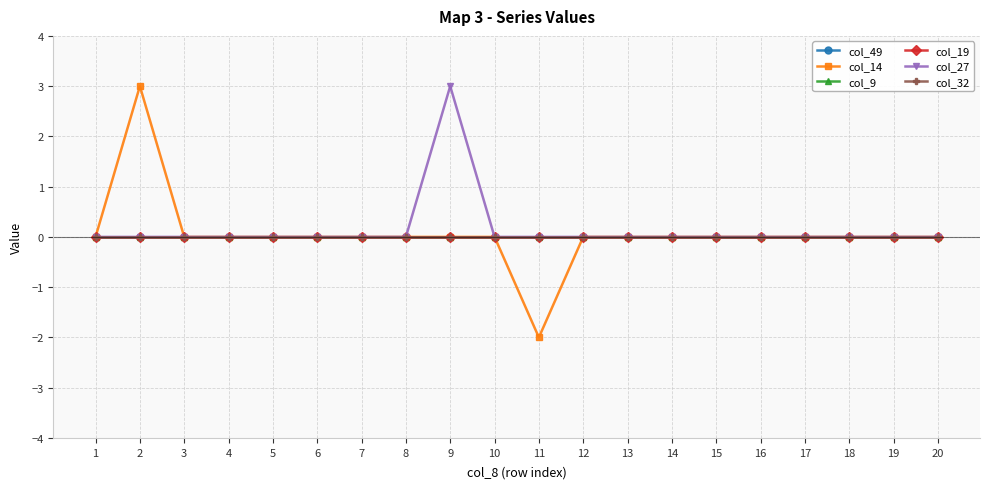

Reading left to right, list all the values displayed in this chart.

col_49: 0	0	0	0	0	0	0	0	0	0	0	0	0	0	0	0	0	0	0	0
col_14: 0	3	0	0	0	0	0	0	0	0	-2	0	0	0	0	0	0	0	0	0
col_9: 0	0	0	0	0	0	0	0	0	0	0	0	0	0	0	0	0	0	0	0
col_19: 0	0	0	0	0	0	0	0	0	0	0	0	0	0	0	0	0	0	0	0
col_27: 0	0	0	0	0	0	0	0	3	0	0	0	0	0	0	0	0	0	0	0
col_32: 0	0	0	0	0	0	0	0	0	0	0	0	0	0	0	0	0	0	0	0